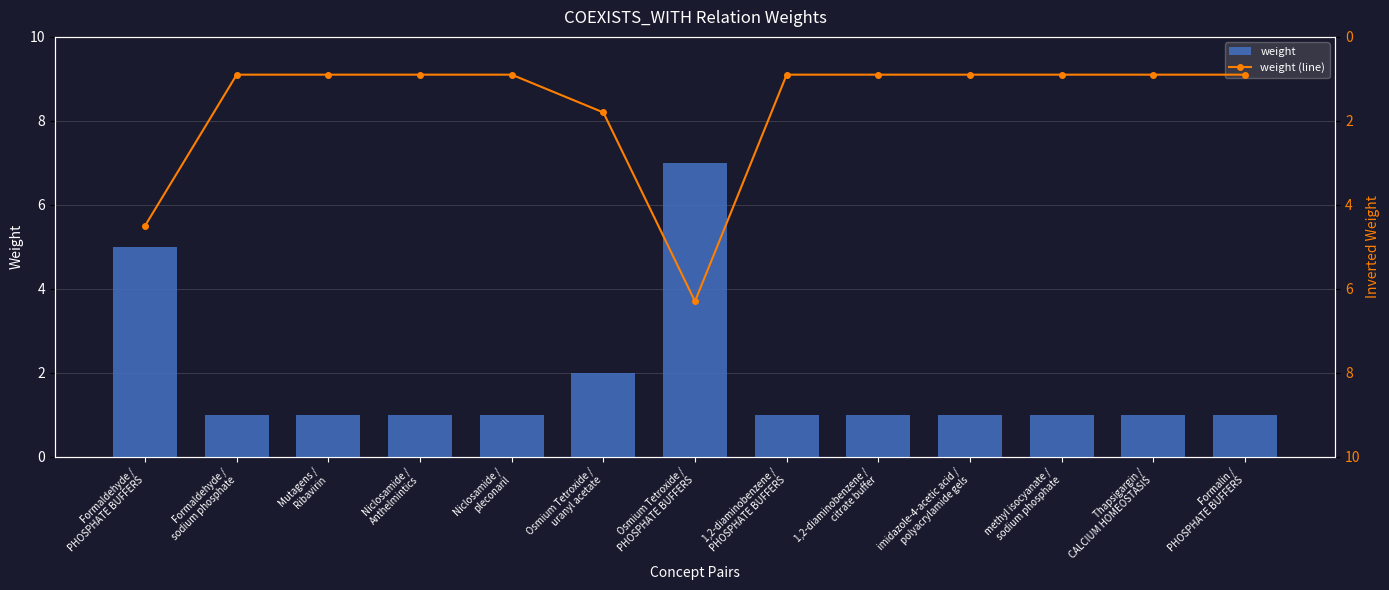

Between Thapsigargin /
CALCIUM HOMEOSTASIS and 1,2-diaminobenzene /
PHOSPHATE BUFFERS, which is larger?

Thapsigargin /
CALCIUM HOMEOSTASIS